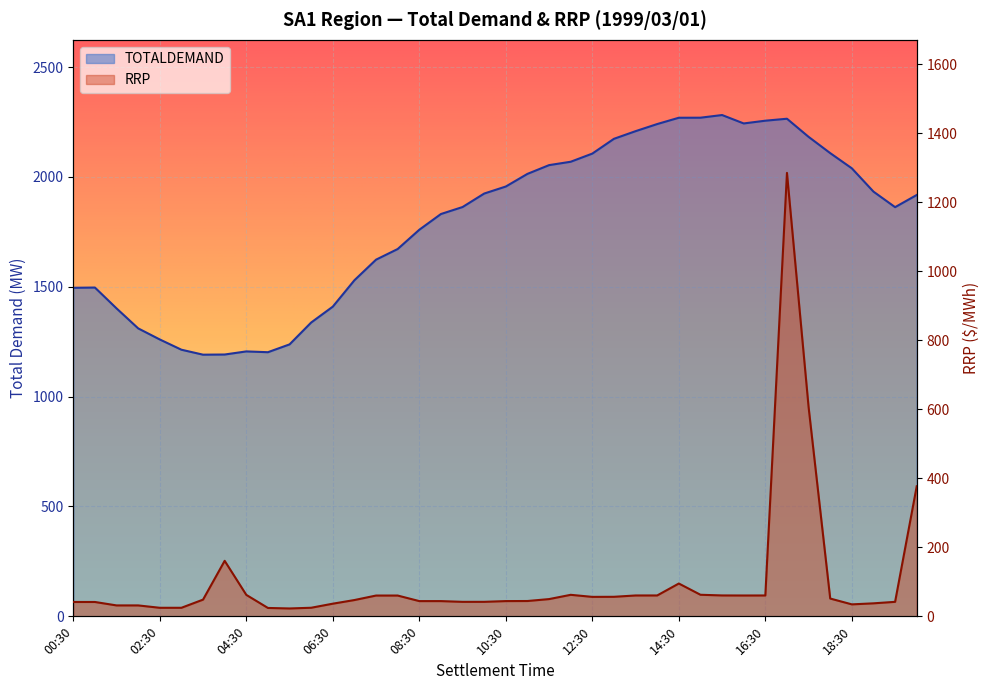

What is the value of the RRP point at the 25th from the left?

56.4